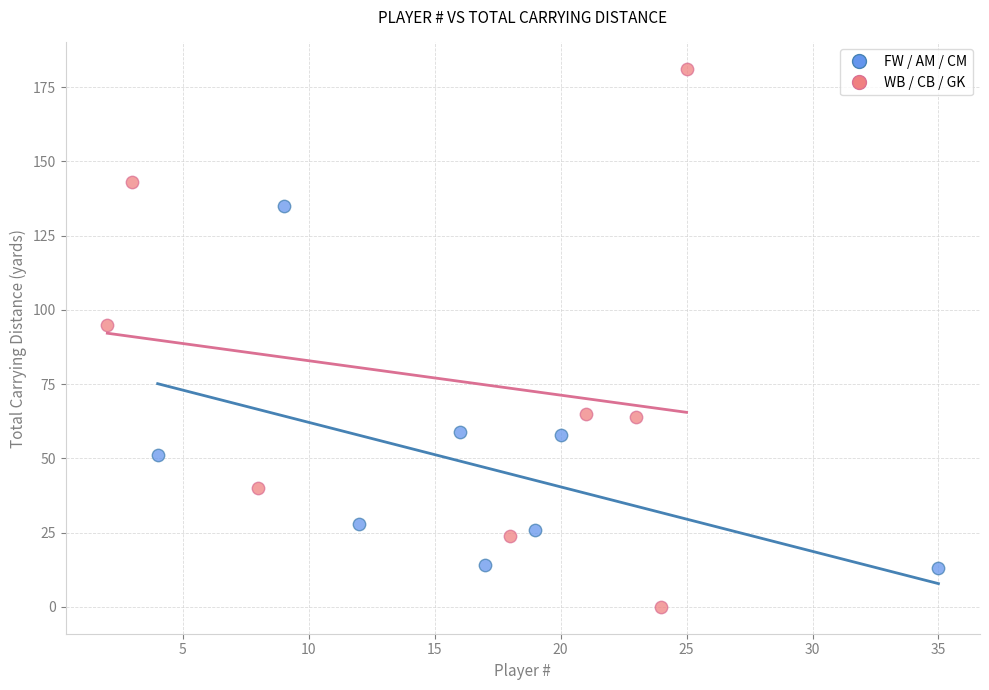

What are all the series names shown in the legend?

FW / AM / CM, WB / CB / GK